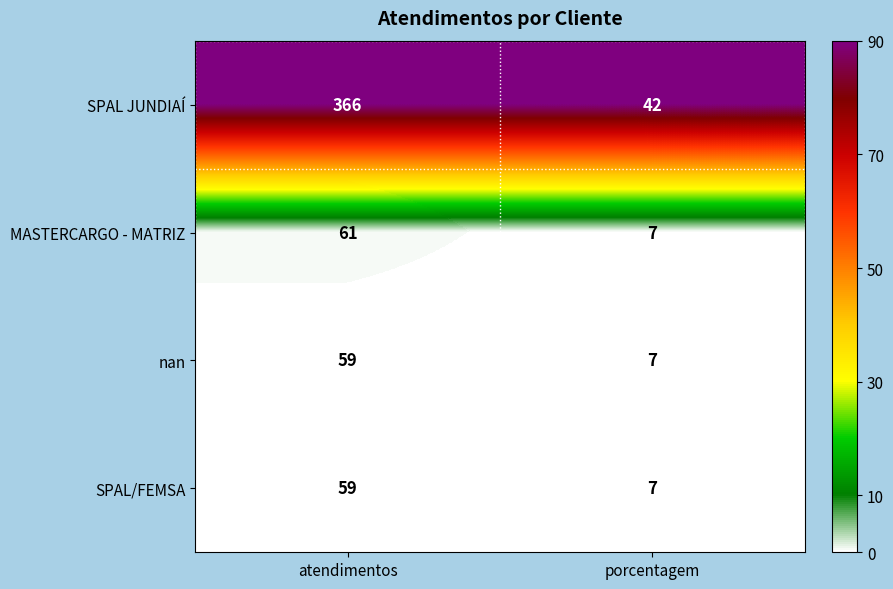

Which series has the largest total across all categories?

SPAL JUNDIAÍ